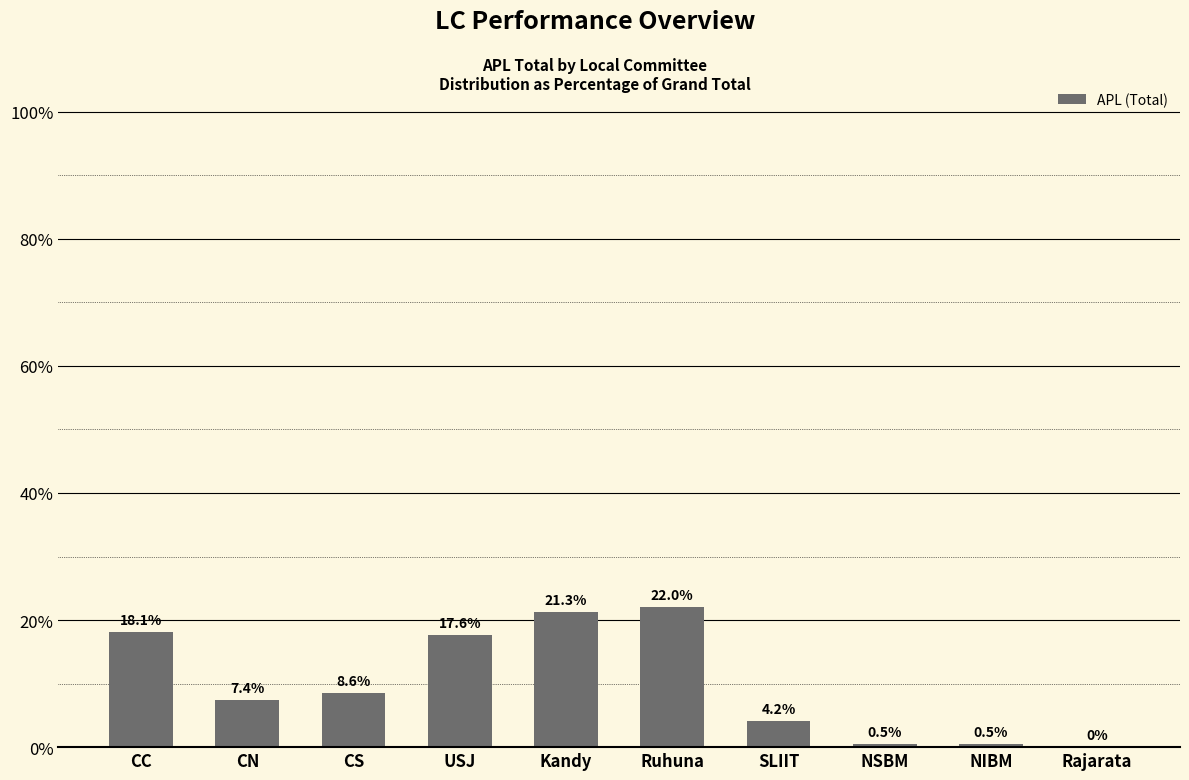

Between CC and CS, which is larger?

CC